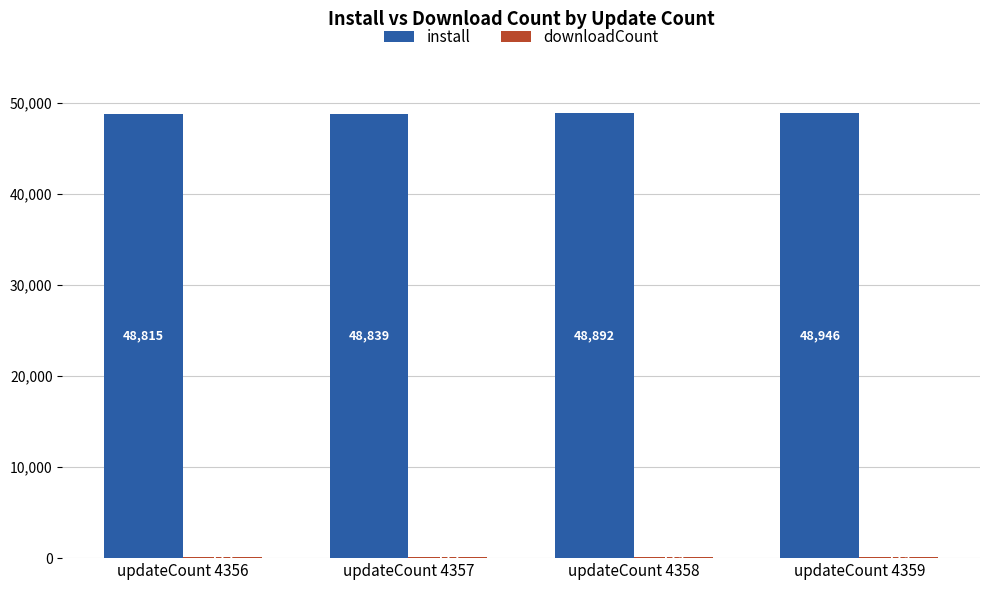

Does the chart contain stacked bars?

No